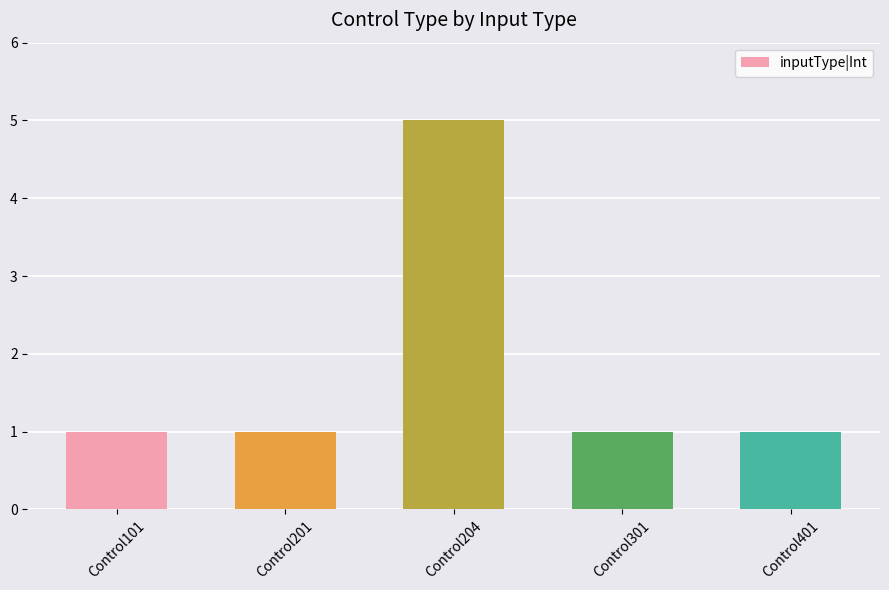

Does the chart contain stacked bars?

No